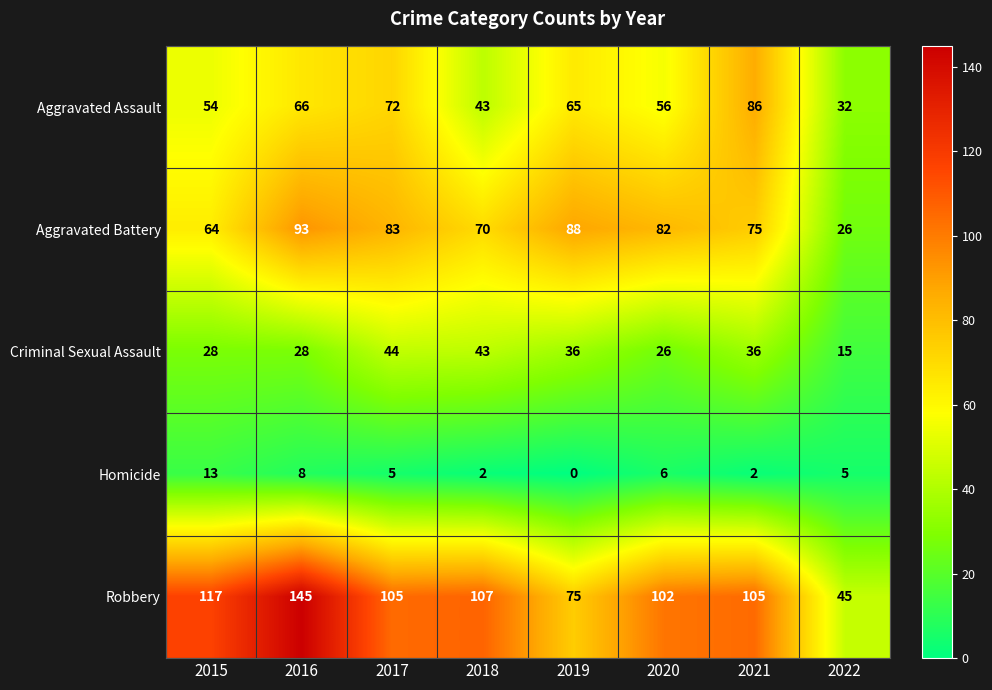

Which category has the highest value across all series?

2016